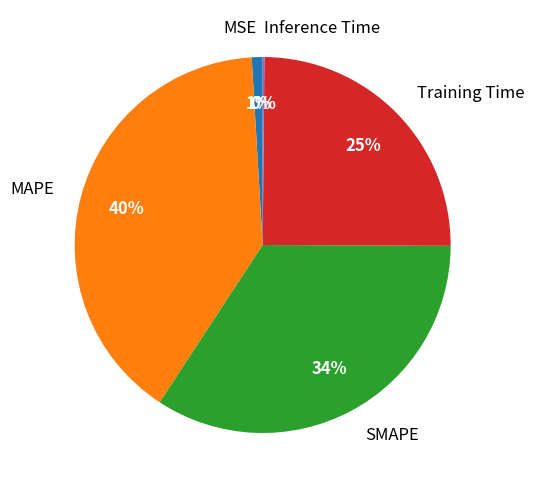

To the nearest percent, what percentage of the pie is SMAPE?

34%